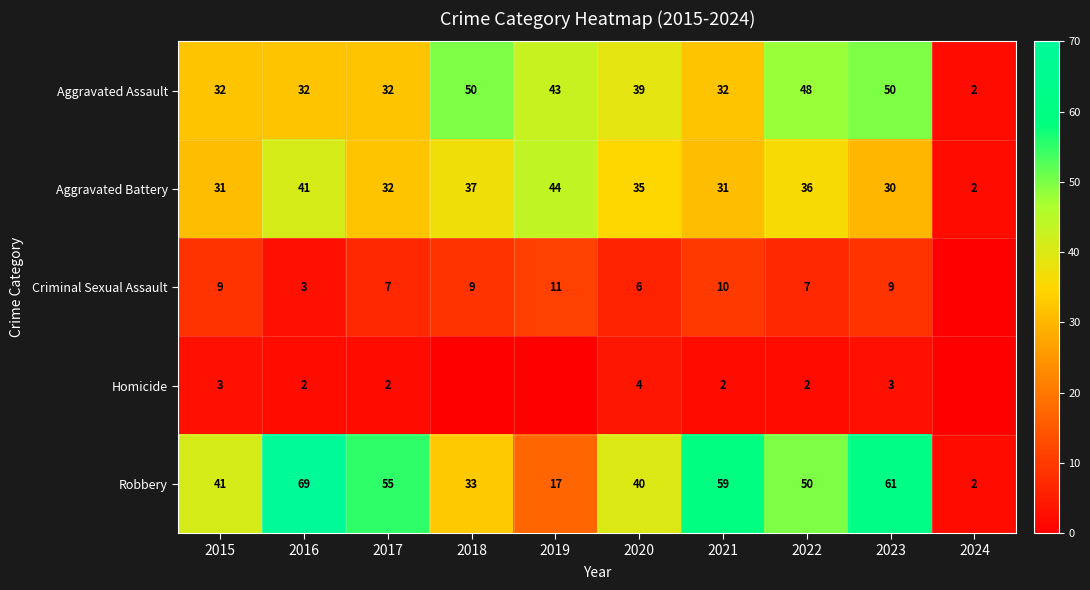

What is the approximate value of Robbery at 2020?

40